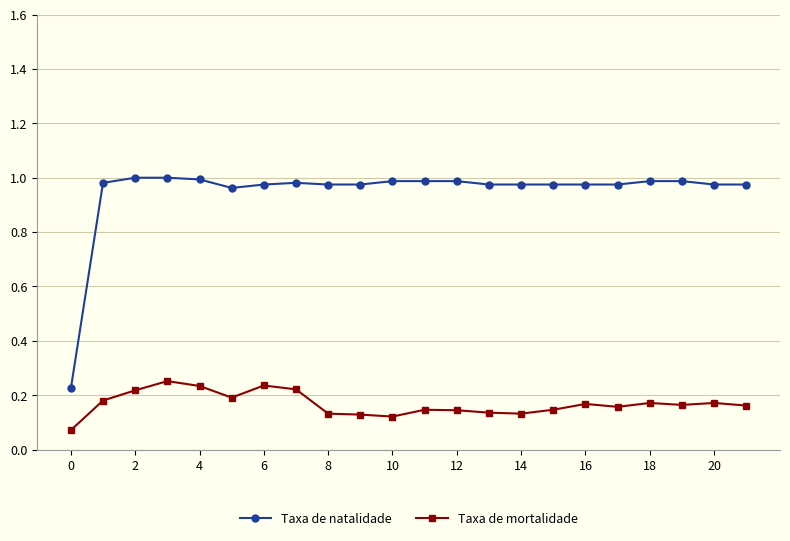

Which series has the largest range (max minus min)?

Taxa de natalidade